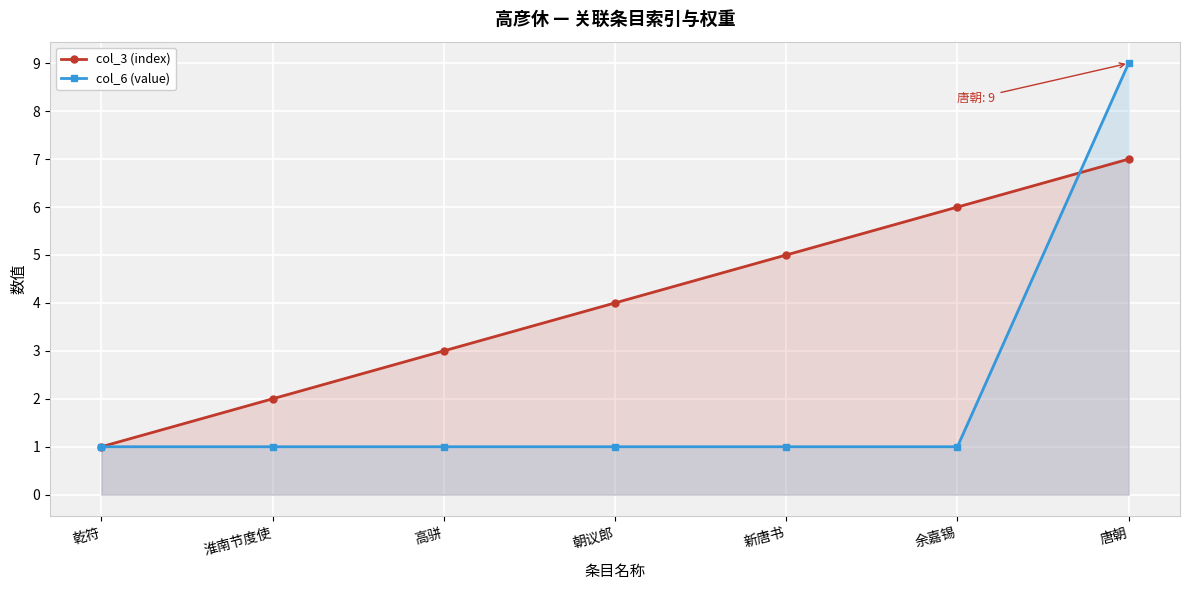

Where do col_6 (value) and col_3 (index) first cross each other?

余嘉锡 and 唐朝